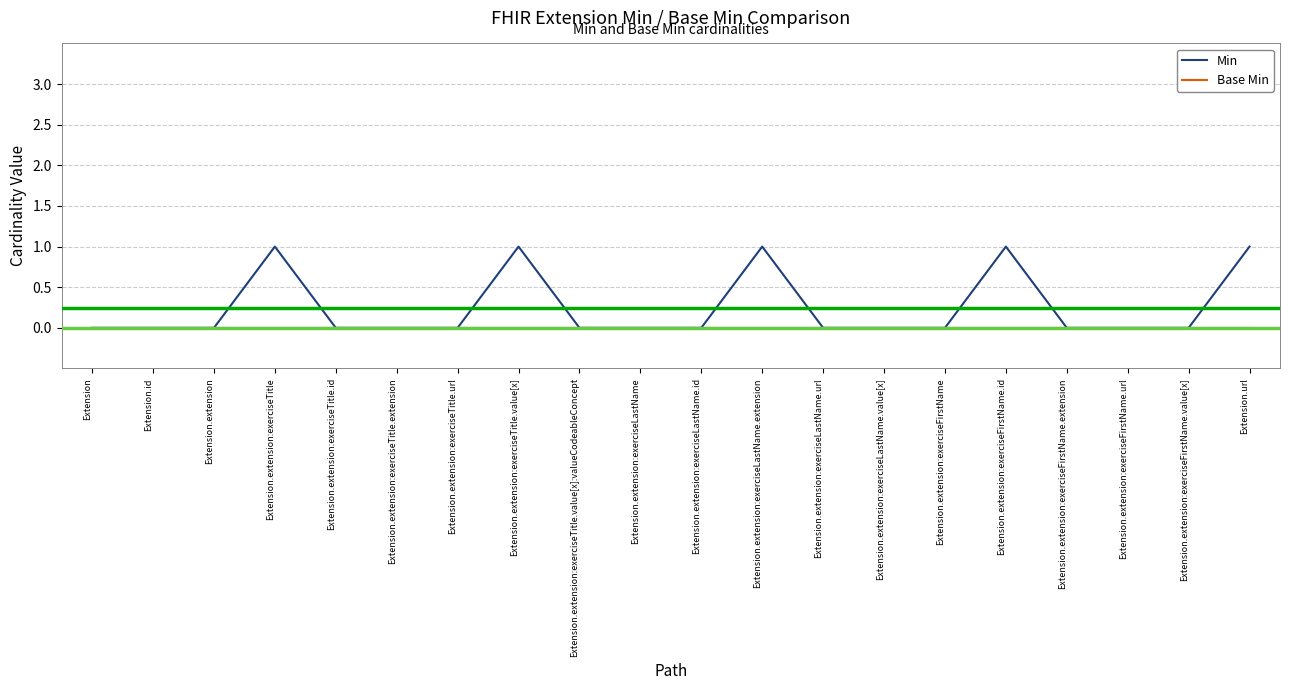

List the series in order of their peak value, lowest first.

Base Min, Min